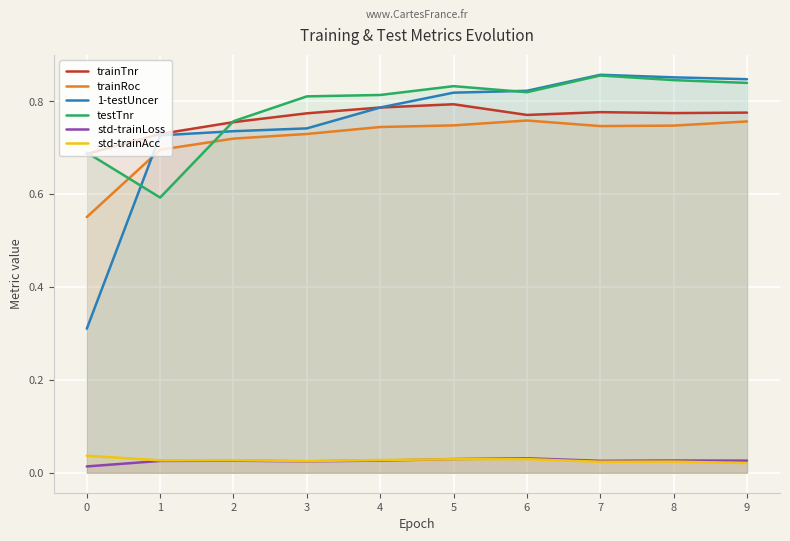

Which has a higher value, 0 or 7?

7